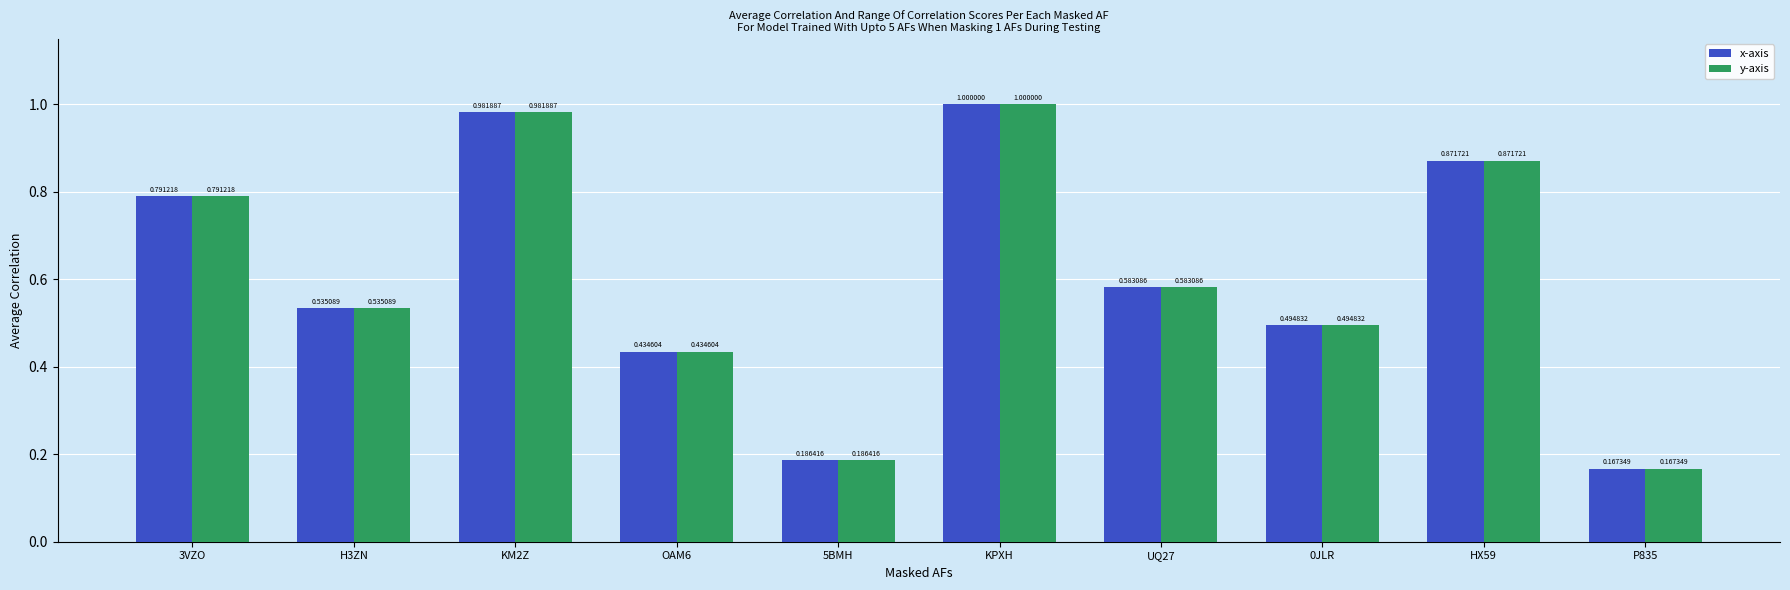

What is the sum of the y-axis values at H3ZN and UQ27?

1.1